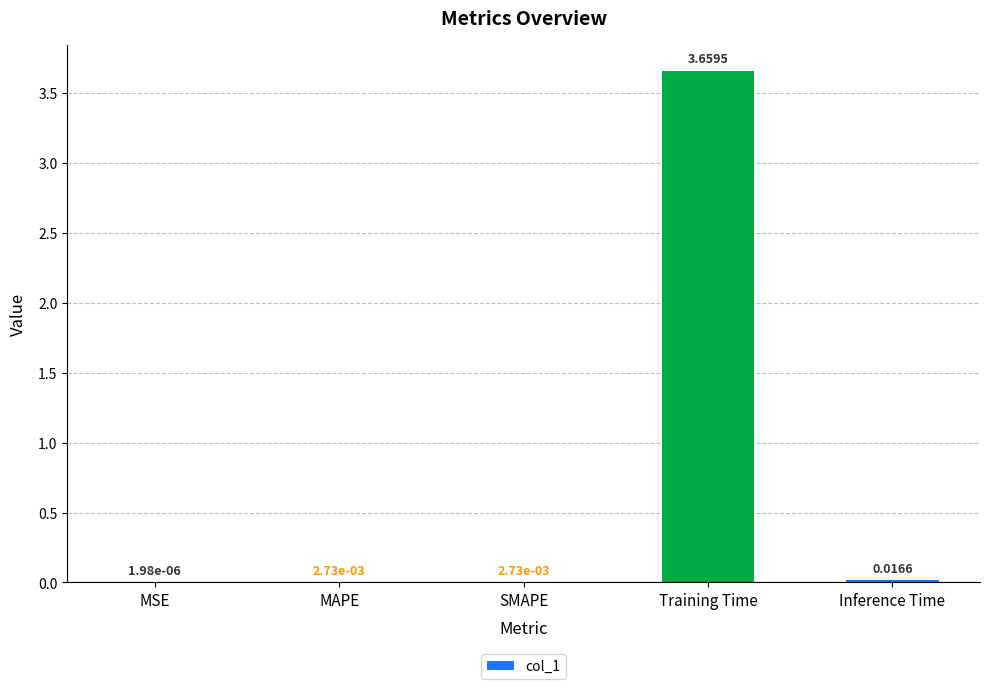

Where is the data nearest to the value 1?

Inference Time